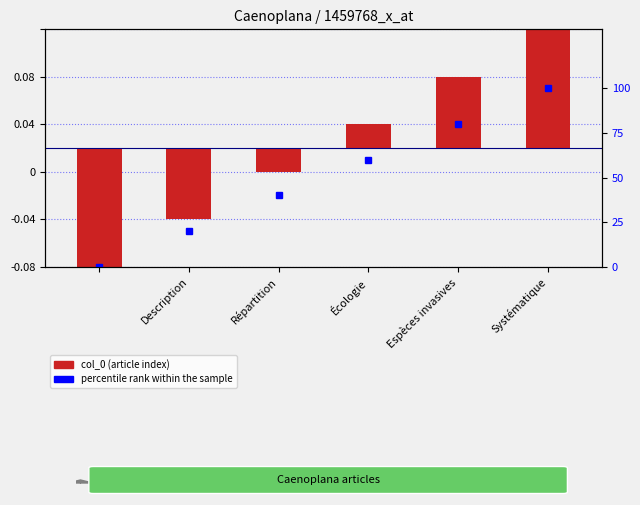

How many distinct data groups are displayed?

2